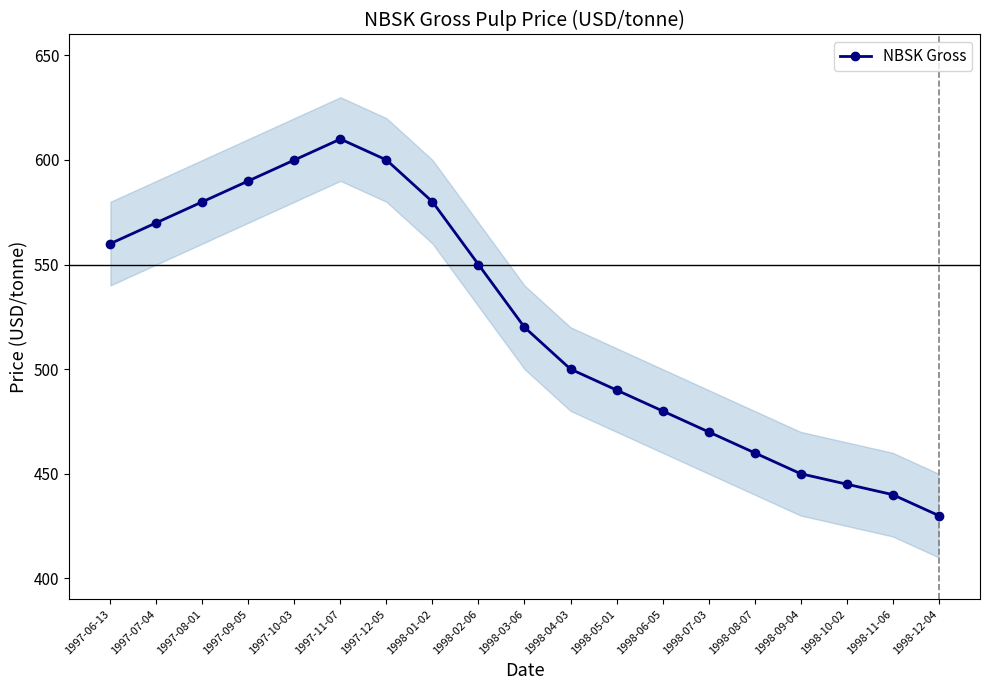

Where is the data nearest to the value 520?

1998-03-06